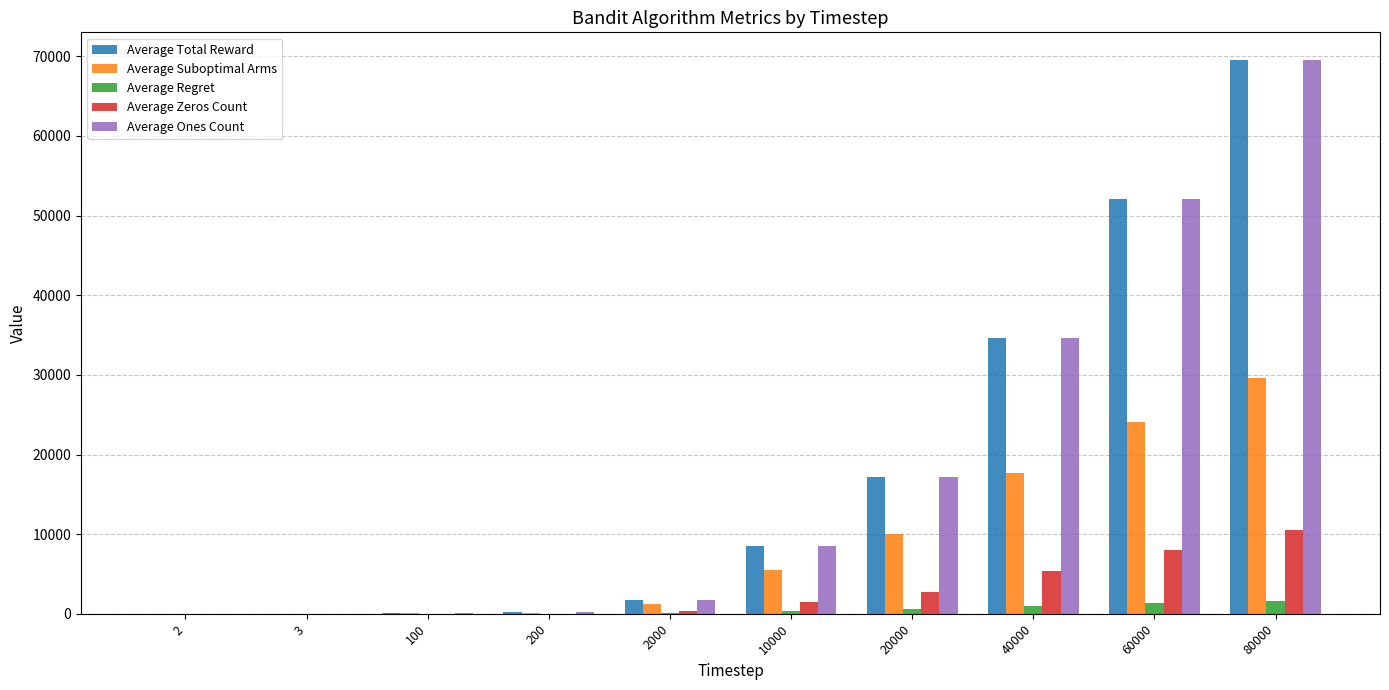

At which category is the sum across all series the highest?

80000